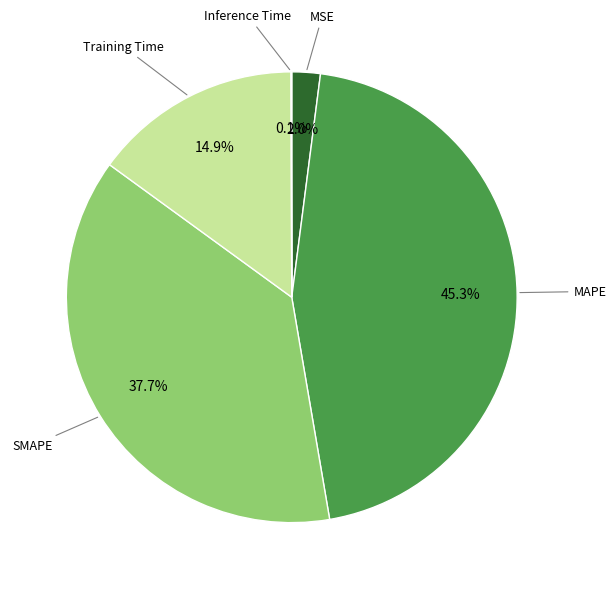

Which category has the biggest portion of the pie?

MAPE